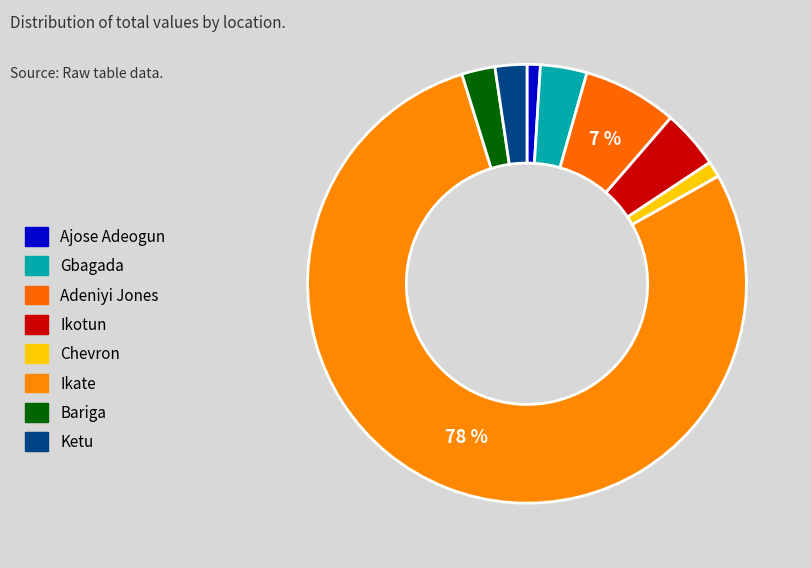

Count the number of slices in the pie.

8